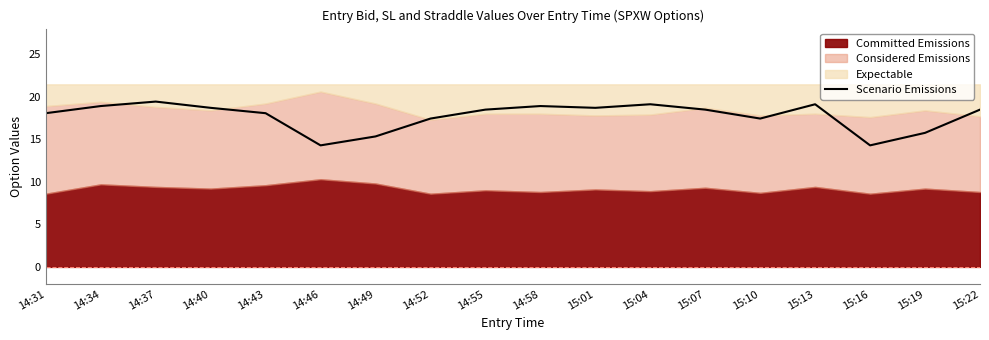

Count the number of values greater than 18.

12